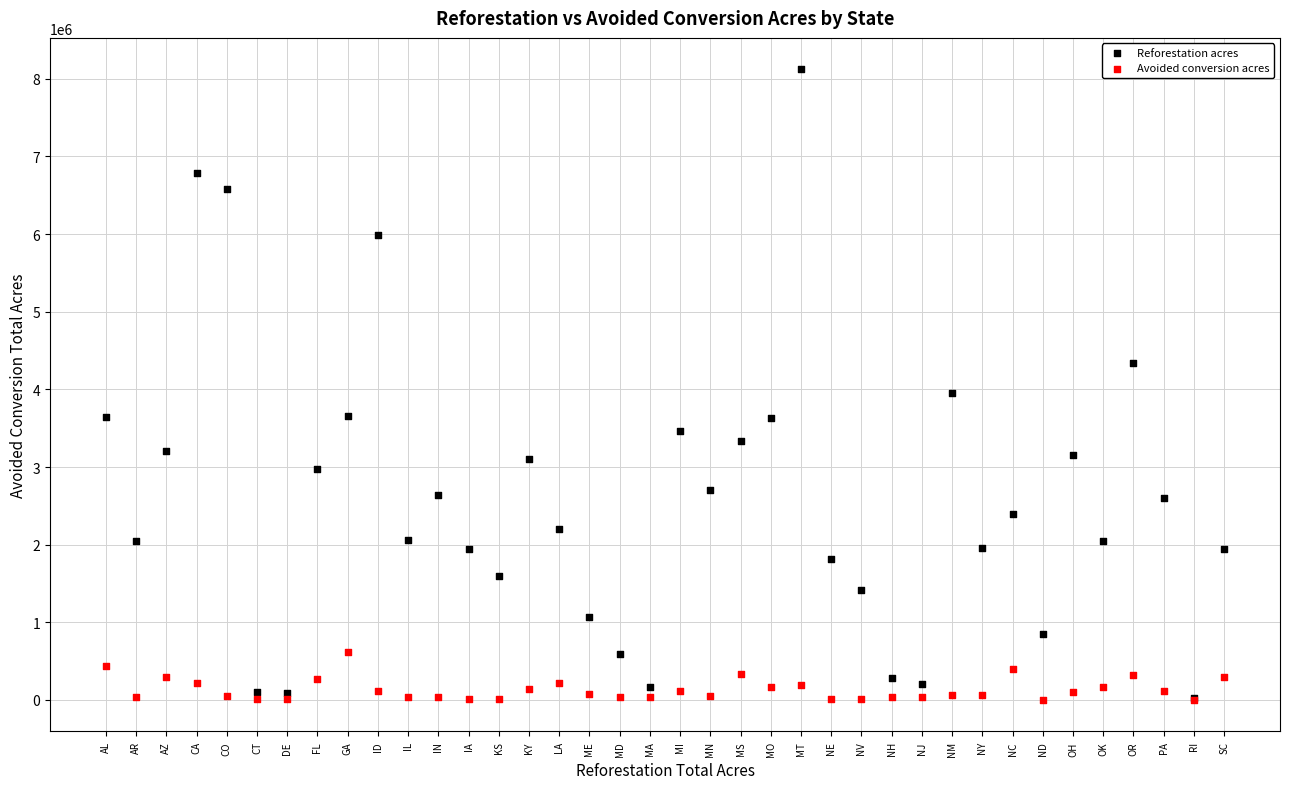

Across all series, what Y value is closest to 4060178?

3952193.8